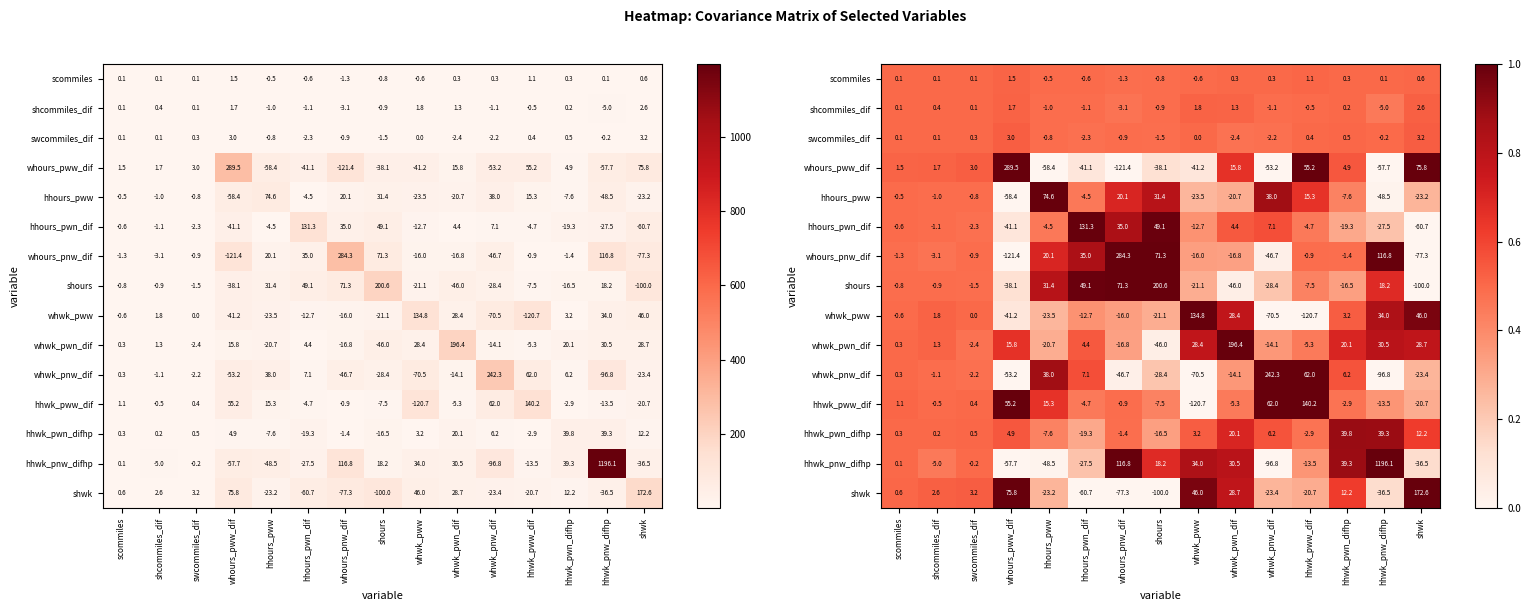

Is it true that whours_pnw_dif equals 1.0 at hhours_pww?

False